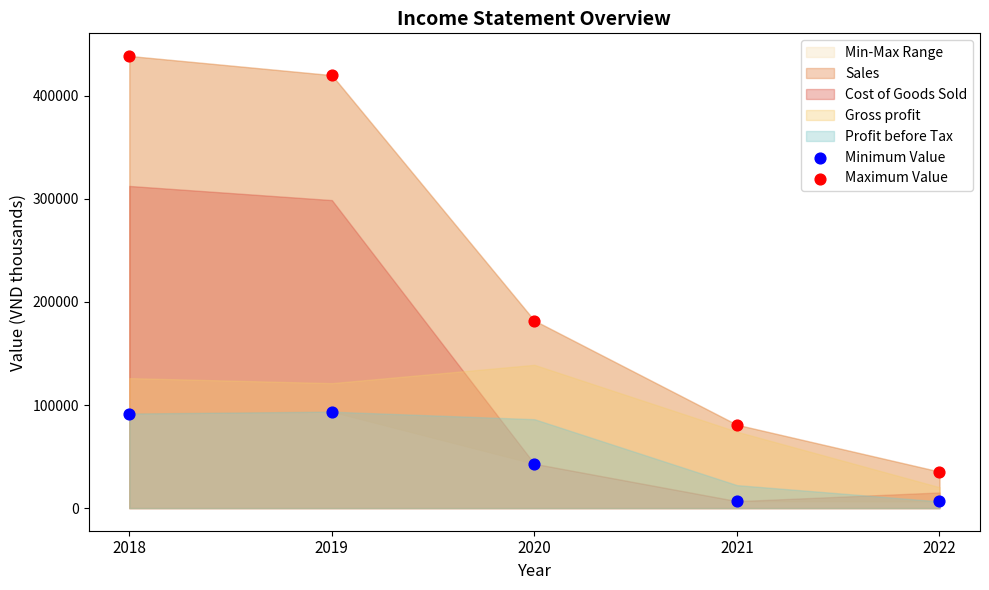

Across all data points, what is the range of Y values (max minus min)?

432241